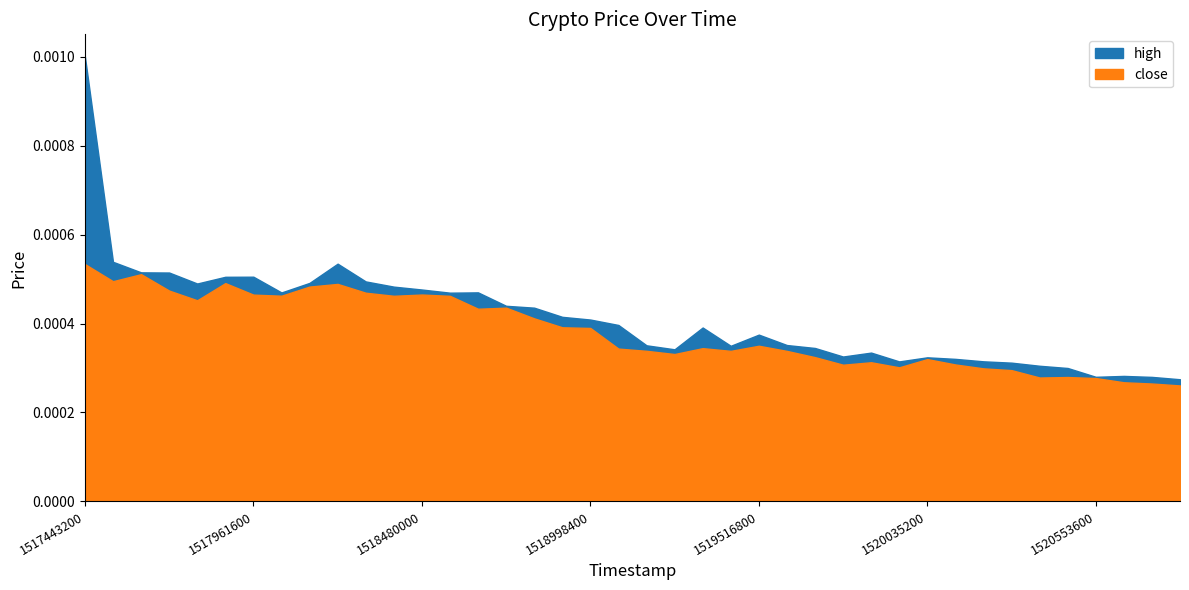

What are all the series names shown in the legend?

high, close